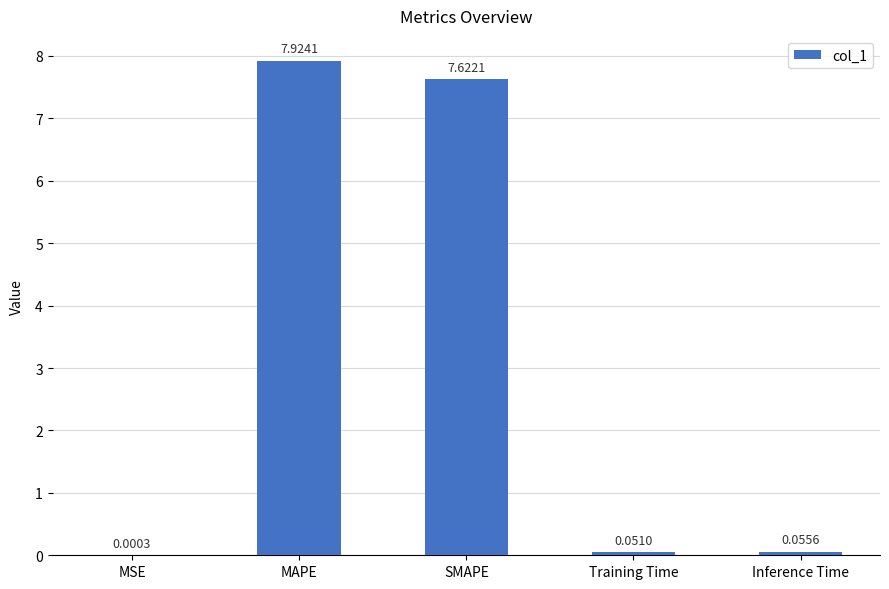

What is the sum of all values?

15.7